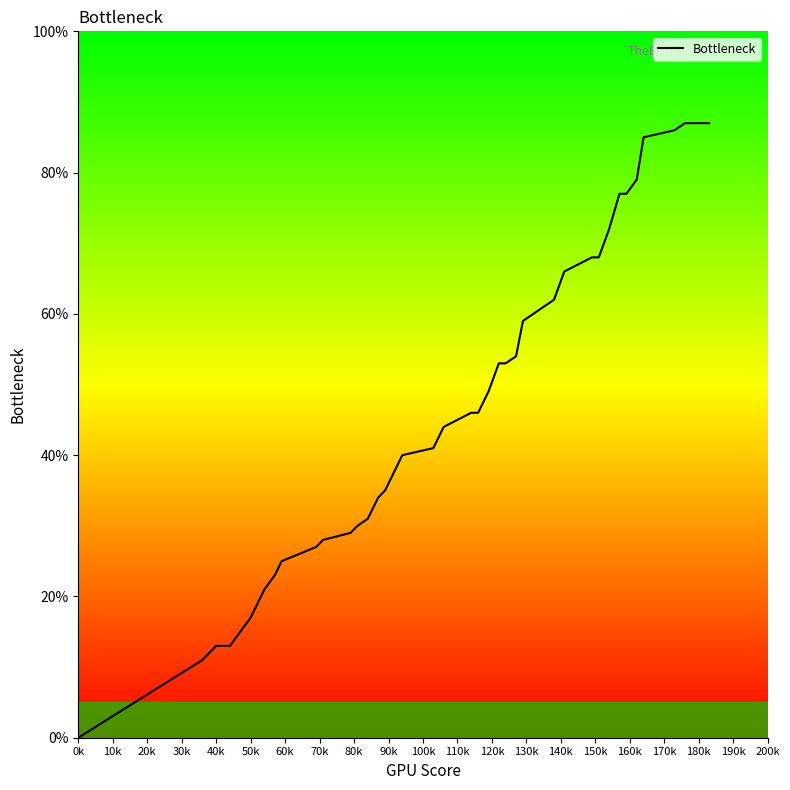

Does the chart have visible grid lines?

No